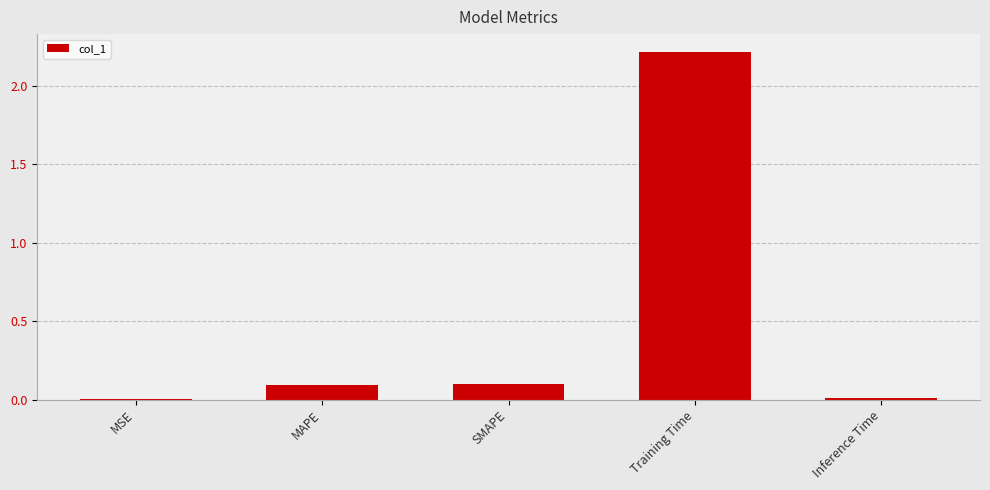

Which label corresponds to the largest value in the chart?

Training Time